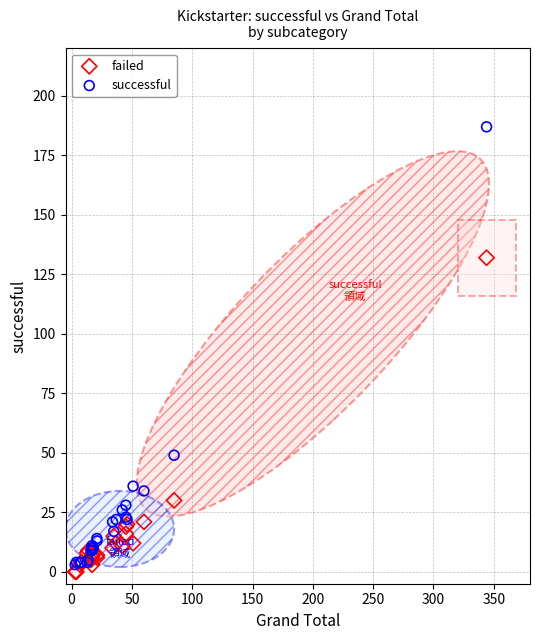

What is the X range (max minus min) for the scatter plot?

341